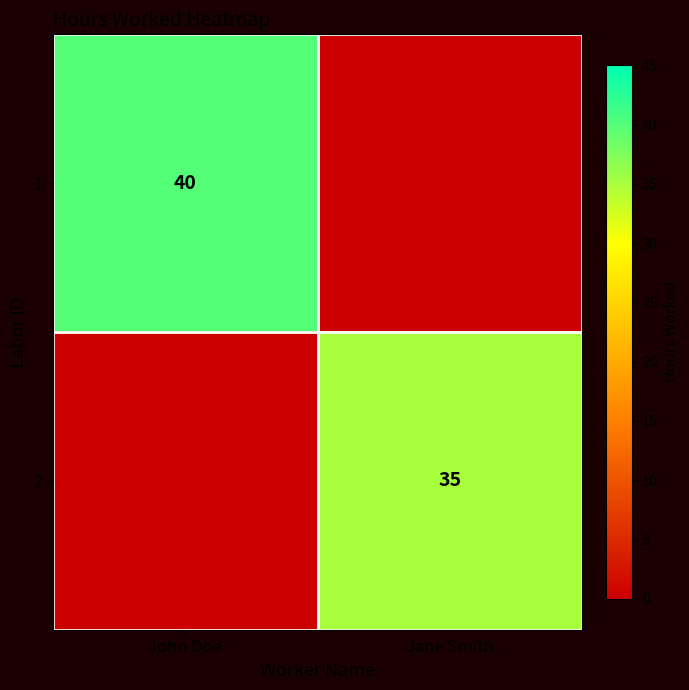

Is it true that 1 equals 40 at John Doe?

True